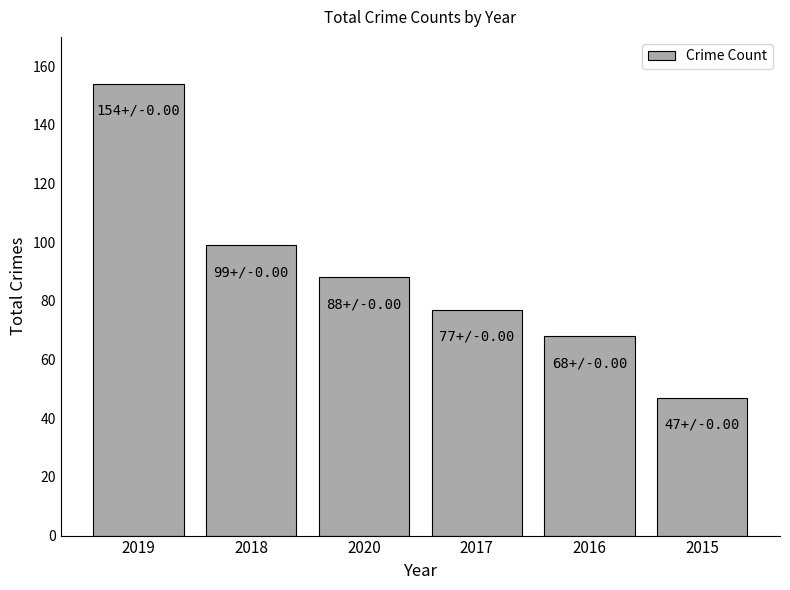

List the labels in order of value, largest first.

2019, 2018, 2020, 2017, 2016, 2015